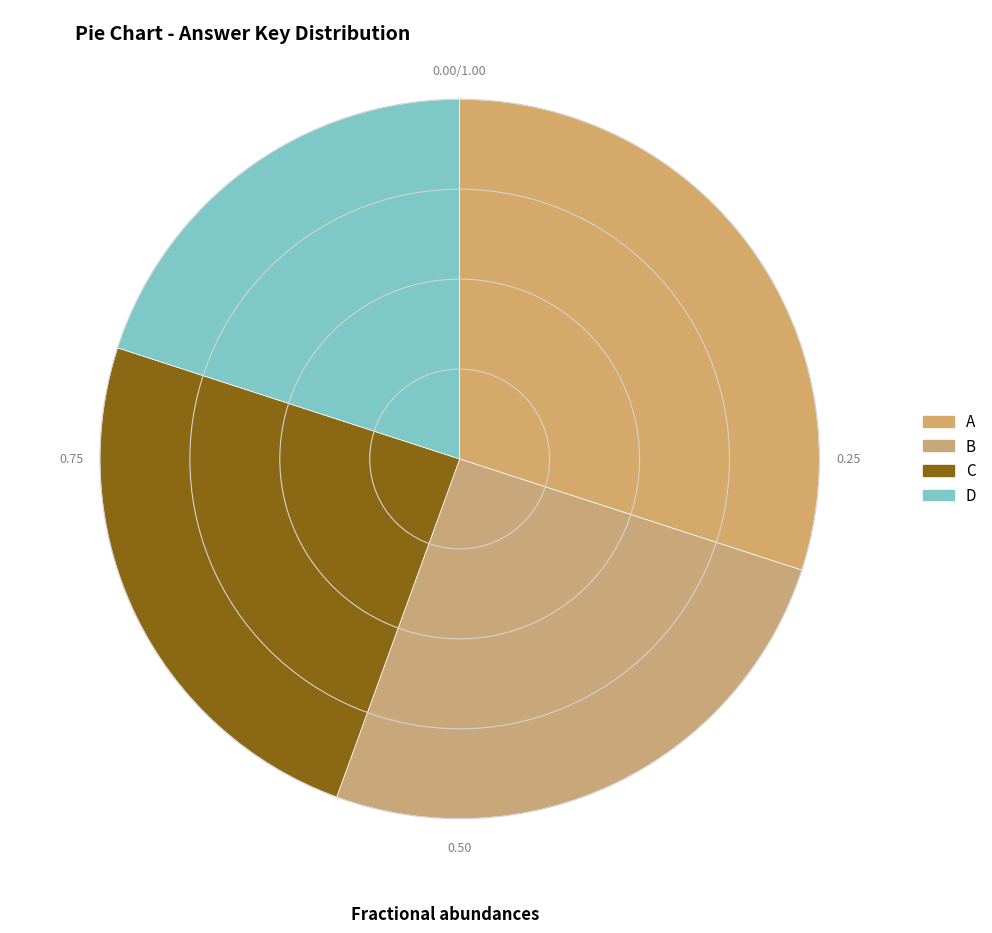

How many segments does this pie chart have?

4